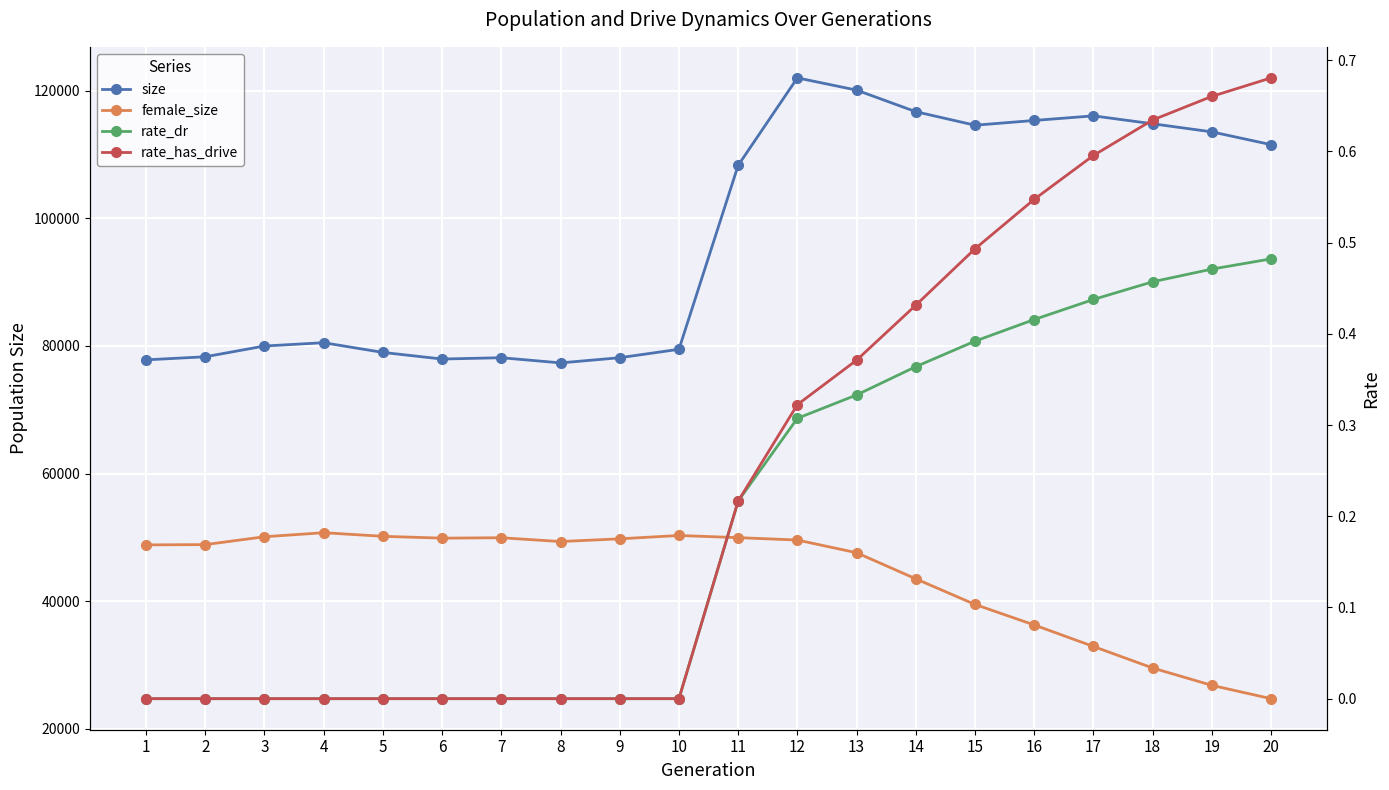

At how many categories does at least one series exceed 68212?

20